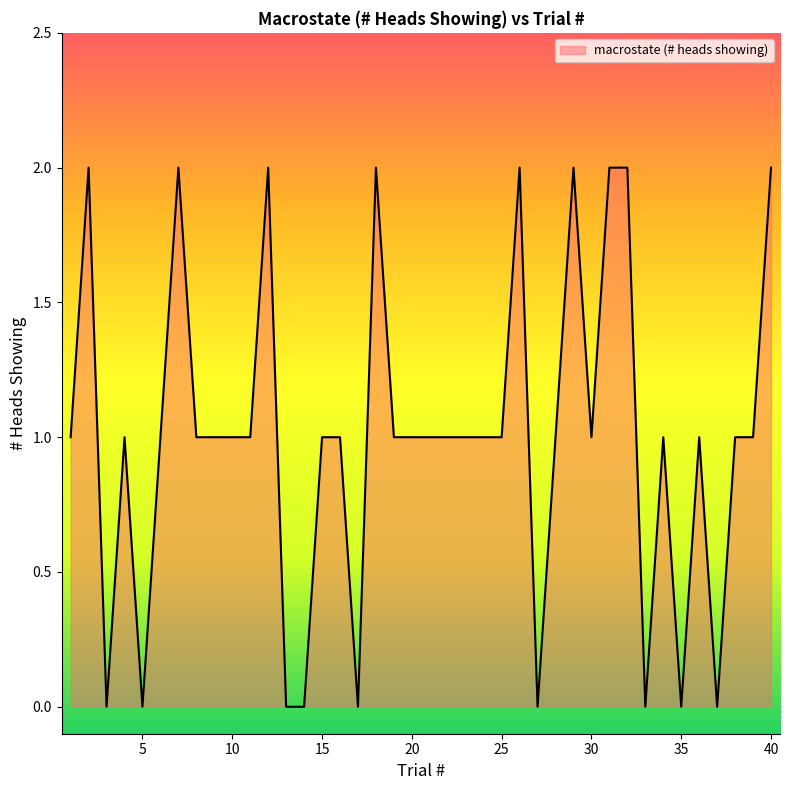

How many interior local peaks (higher than both neighbors) does the data have?

9